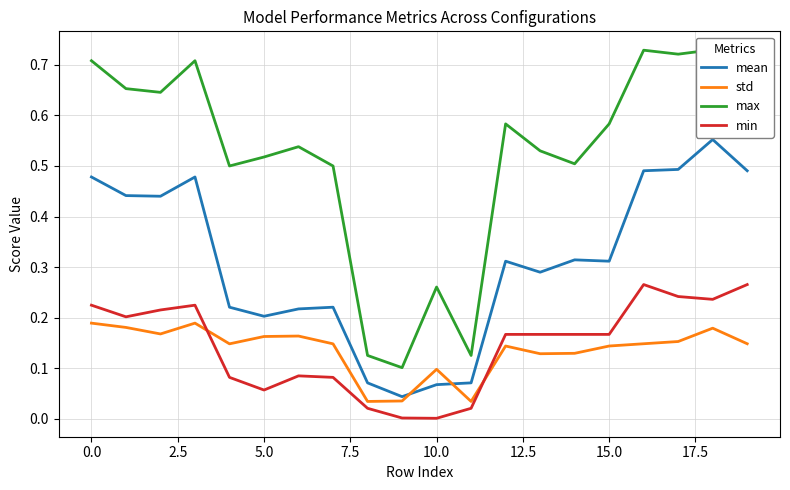

The mean series shows 0.3 at 0.0. True or false?

False